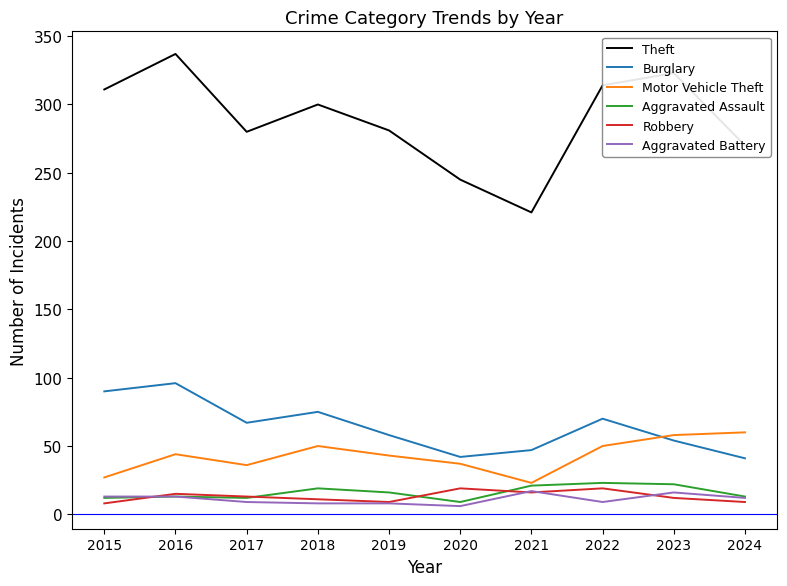

Which series has the largest total across all categories?

Theft